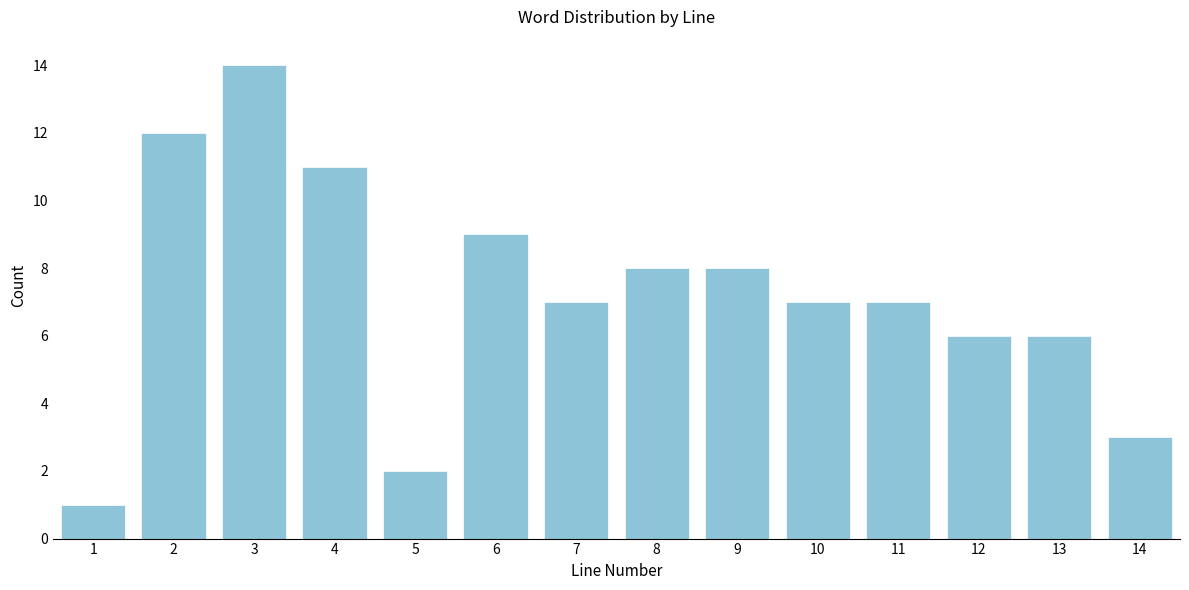

Reading right to left, list all the values displayed in this chart.

3	6	6	7	7	8	8	7	9	2	11	14	12	1